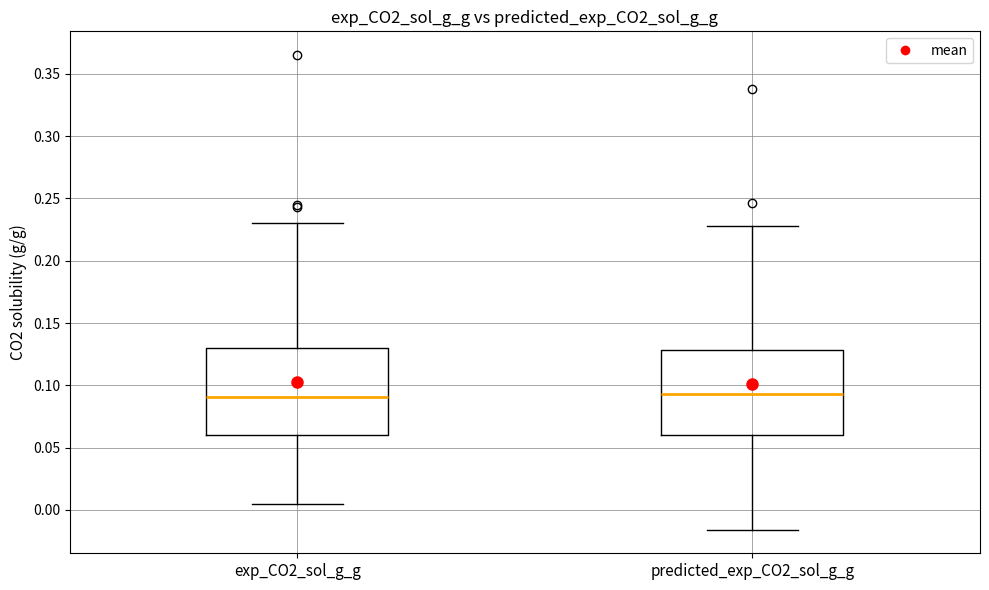

Reading left to right, read every box against the y-axis: the position of its median line, the range the box covers, and the ends of its whiskers. The values are not printed on the chart, so give them approximately, as read against the axis.

exp_CO2_sol_g_g: median 0.090, box 0.060 to 0.130, whiskers 0.005 to 0.230
predicted_exp_CO2_sol_g_g: median 0.095, box 0.060 to 0.130, whiskers -0.015 to 0.230